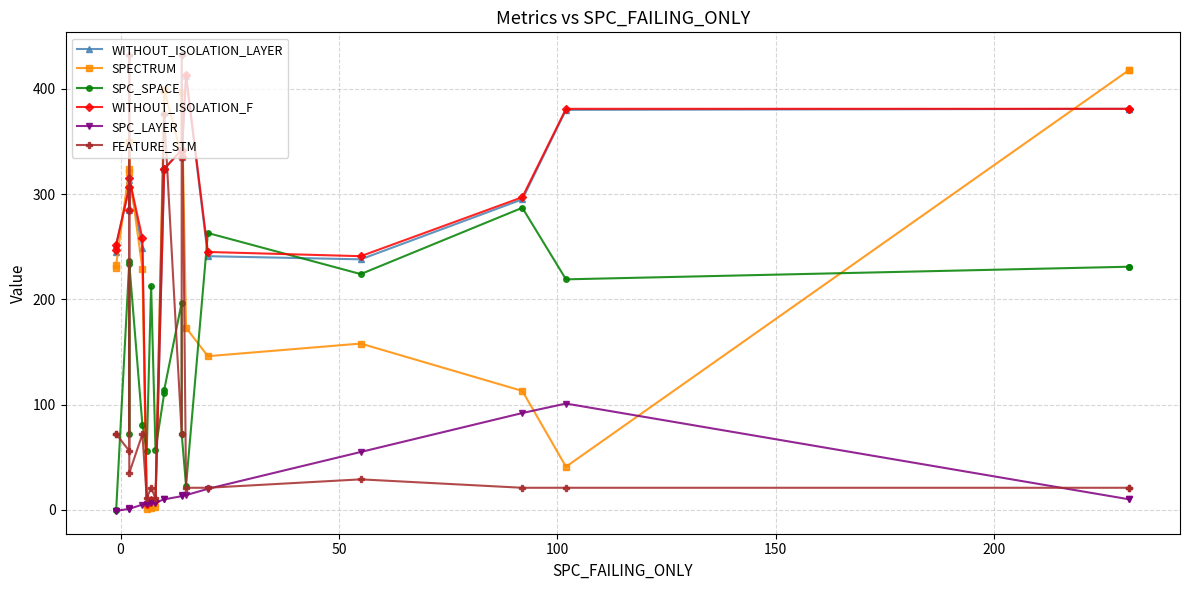

What is the average value of the SPC_SPACE series?

146